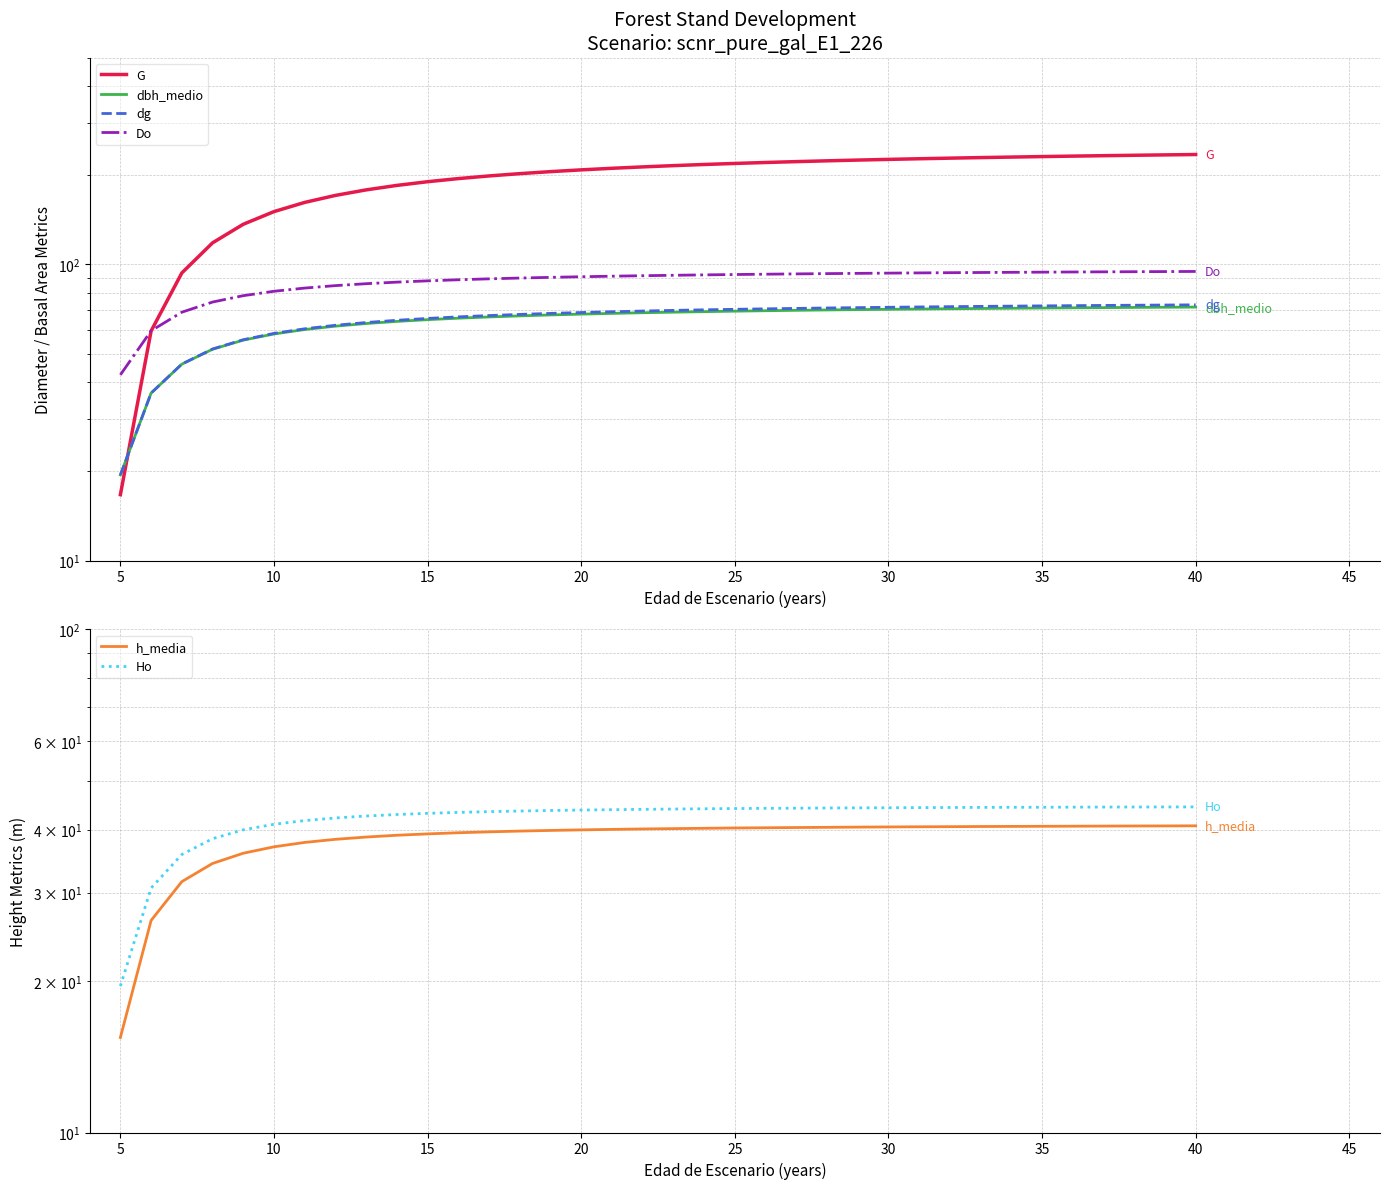

What is the maximum value shown in the chart?

235.2